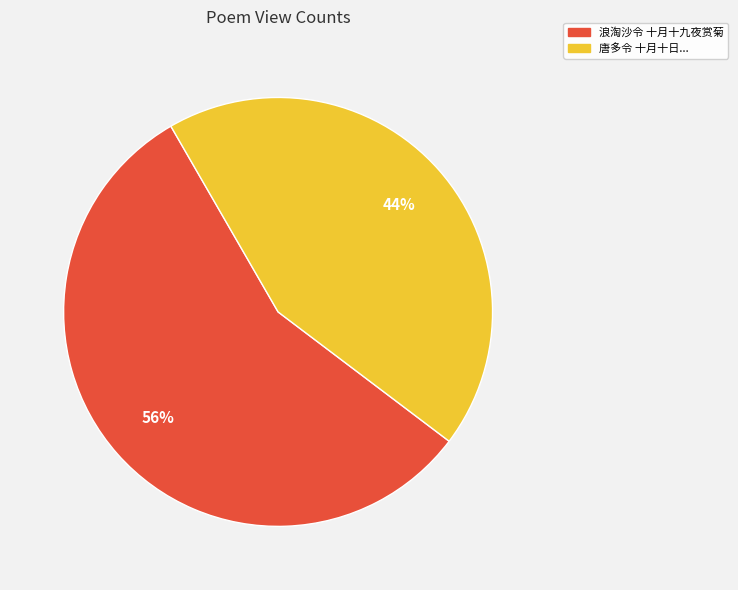

To the nearest percent, what is the average slice percentage?

50%